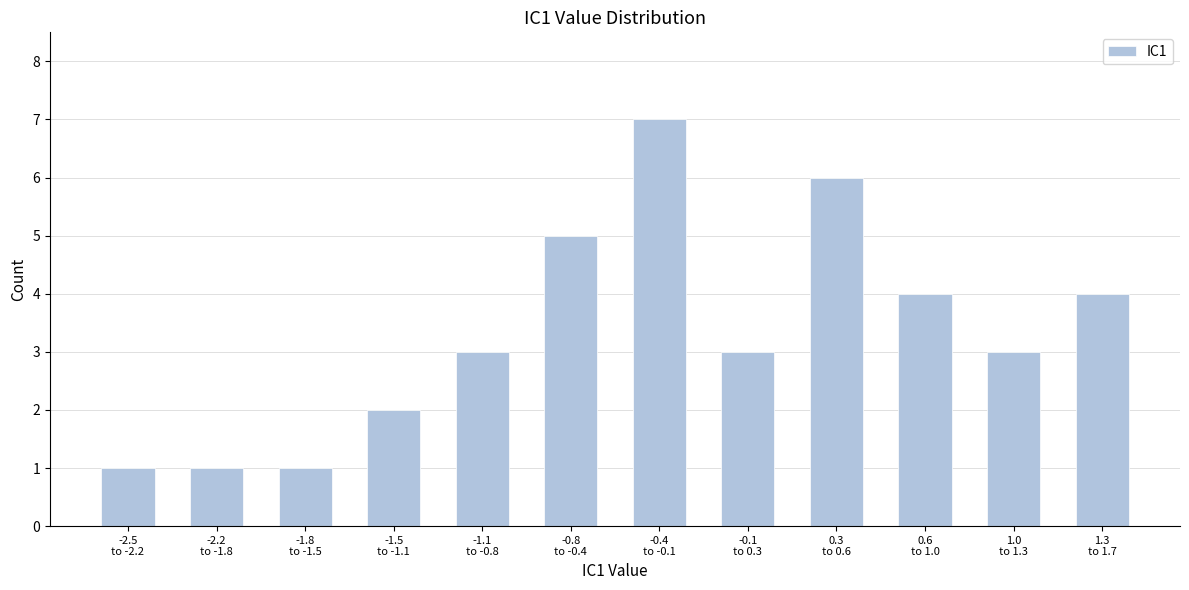

Reading right to left, transcribe all the data shown in this chart.

4	3	4	6	3	7	5	3	2	1	1	1